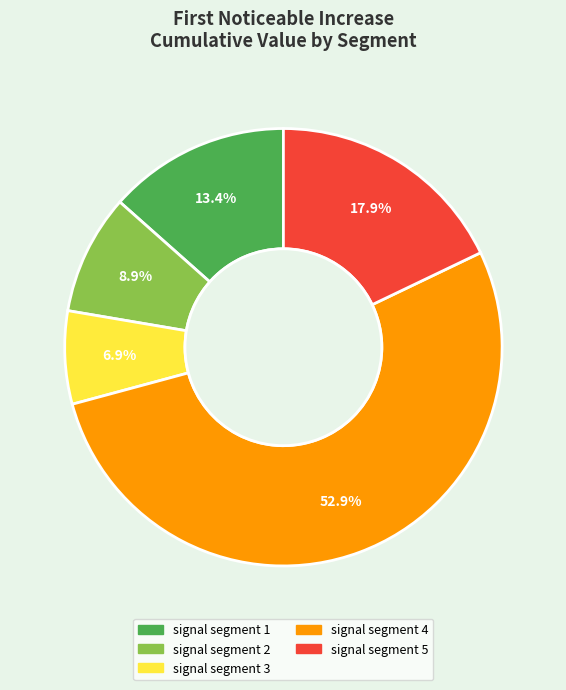

Between signal segment 3 and signal segment 5, which is larger?

signal segment 5